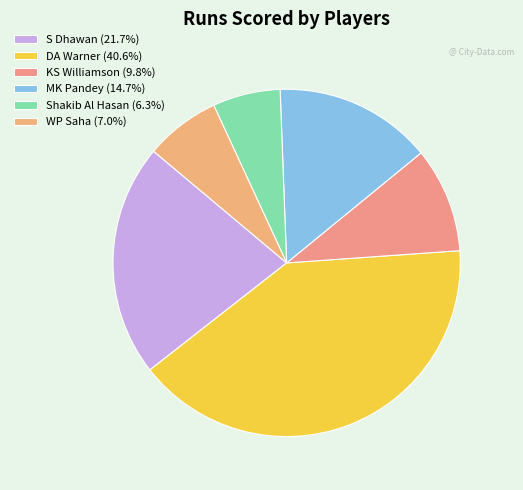

To the nearest percent, what portion does S Dhawan represent?

22%